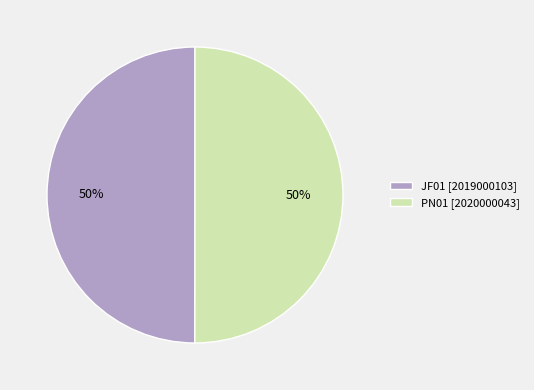

What is the ratio of the value at JF01 [2019000103] to the value at PN01 [2020000043]?

1.0